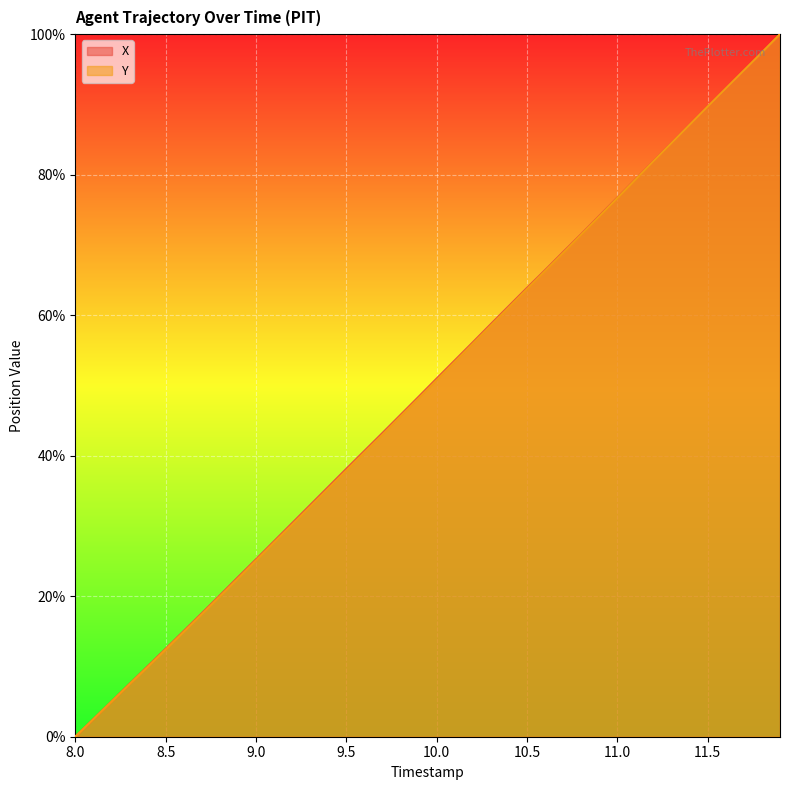

Rank the categories by X value from lowest to highest.

8.0, 8.1, 8.2, 8.3, 8.4, 8.5, 8.6, 8.7, 8.8, 8.9, 9.0, 9.1, 9.2, 9.3, 9.4, 9.5, 9.6, 9.7, 9.8, 9.9, 10.0, 10.1, 10.2, 10.3, 10.4, 10.5, 10.6, 10.7, 10.8, 10.9, 11.0, 11.1, 11.2, 11.3, 11.4, 11.5, 11.6, 11.7, 11.8, 11.9